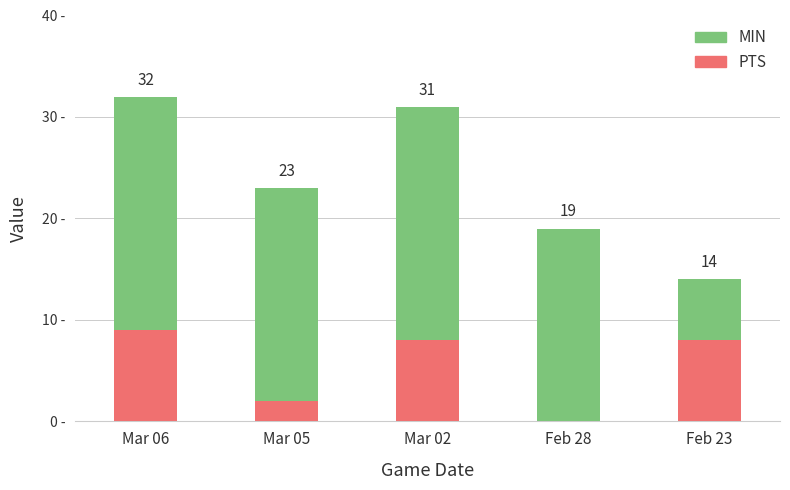

What is the difference between the MIN values at Mar 02 and Mar 06?

1